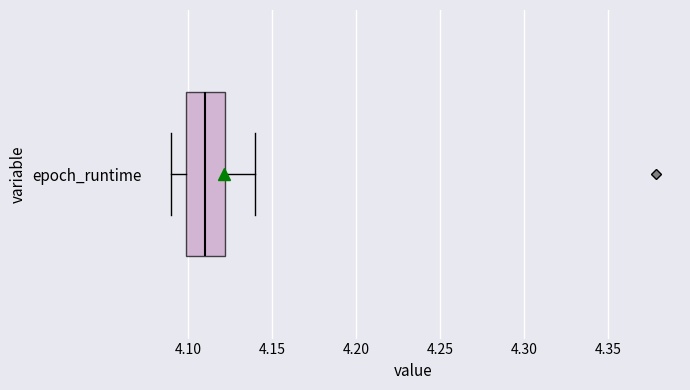

Where does the right whisker of the box for epoch_runtime end on the x-axis? The values are not printed on the chart, so give them approximately, as read against the axis.

4.14